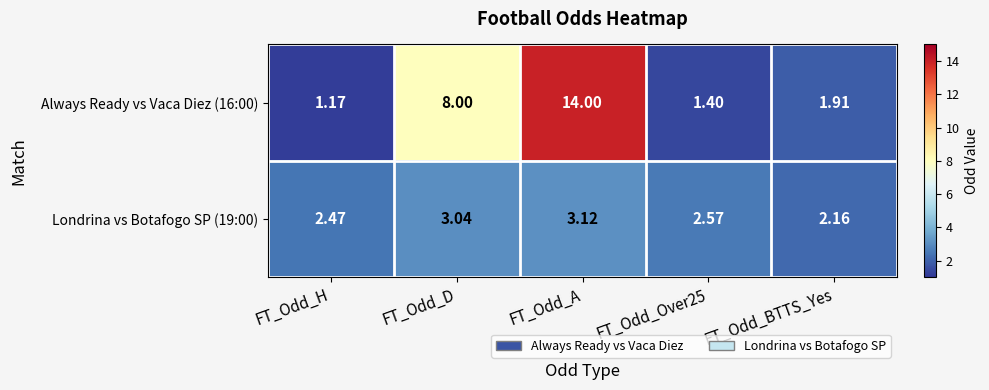

At which category does the chart reach its peak across all series?

FT_Odd_A